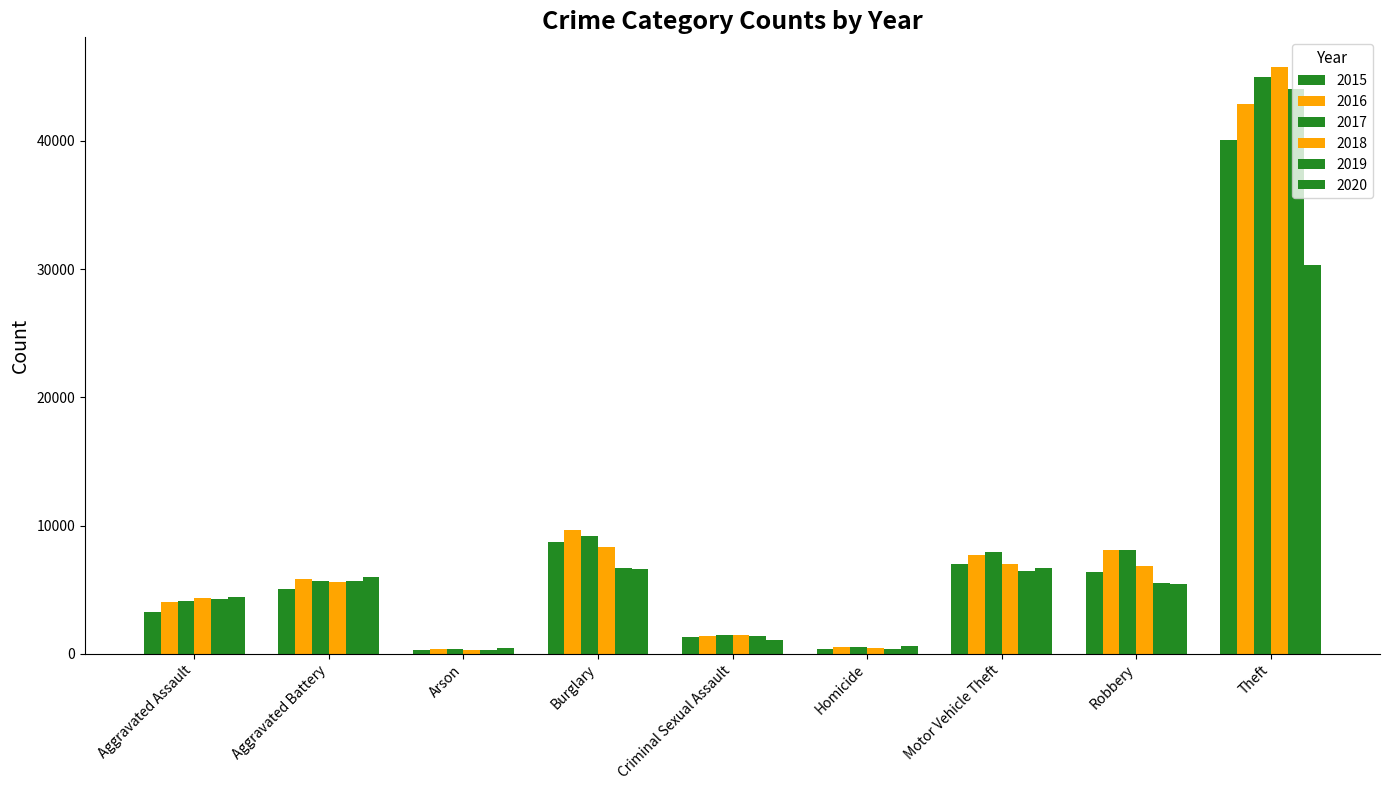

How many series are shown in this chart?

6